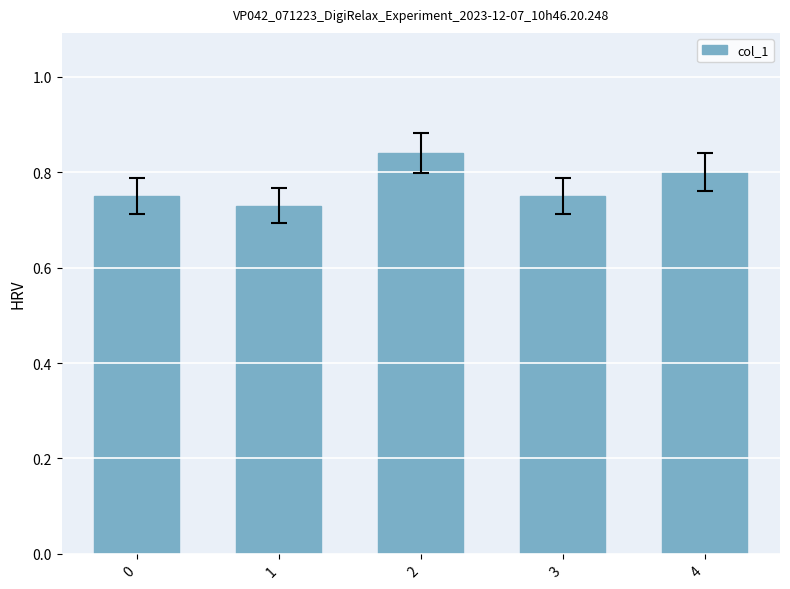

Count the values in the range 0 to 1.

5